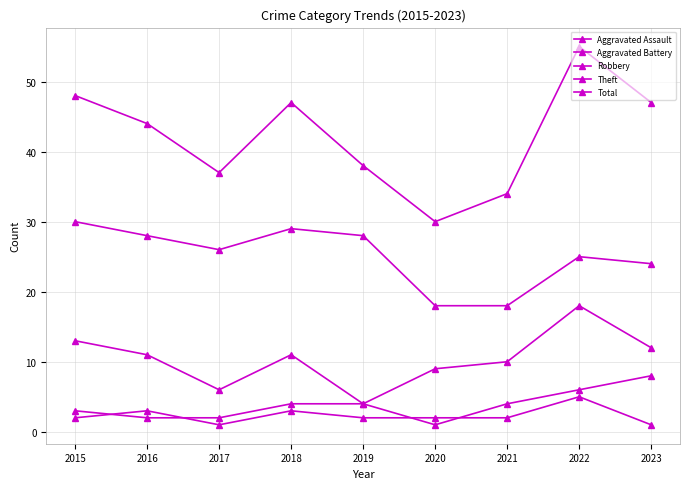

In Robbery, how many points are lower than both neighbors (excluding endpoints)?

2